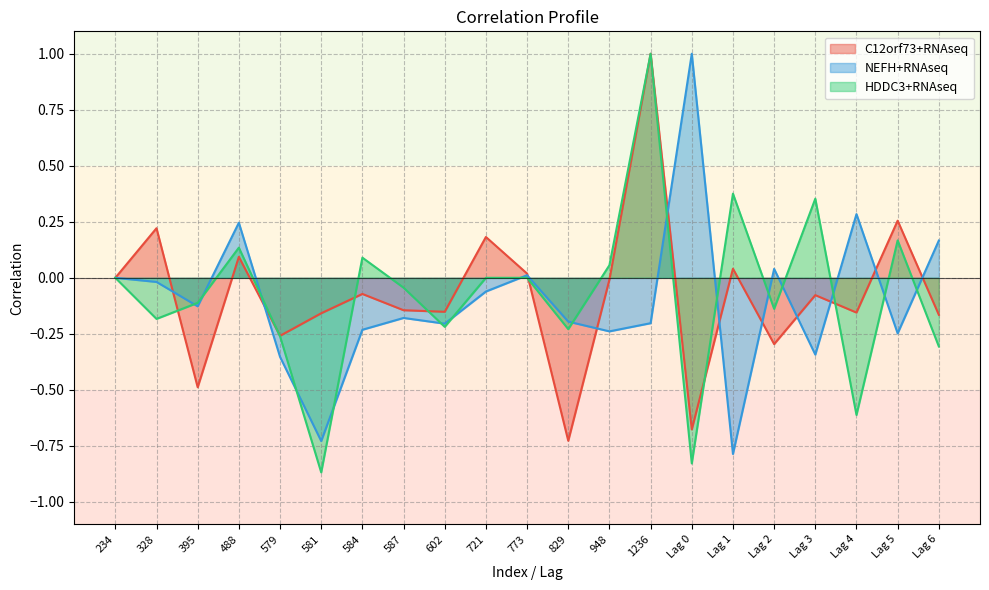

Reading right to left, transcribe all the data shown in this chart.

C12orf73+RNAseq: -0.2	0.3	-0.2	-0.1	-0.3	0.0	-0.7	1.0	-0.0	-0.7	0.0	0.2	-0.2	-0.1	-0.1	-0.2	-0.3	0.1	-0.5	0.2	0.0
NEFH+RNAseq: 0.2	-0.2	0.3	-0.3	0.0	-0.8	1.0	-0.2	-0.2	-0.2	0.0	-0.1	-0.2	-0.2	-0.2	-0.7	-0.4	0.2	-0.1	-0.0	0.0
HDDC3+RNAseq: -0.3	0.2	-0.6	0.4	-0.1	0.4	-0.8	1.0	0.1	-0.2	0.0	0.0	-0.2	-0.0	0.1	-0.9	-0.3	0.1	-0.1	-0.2	0.0